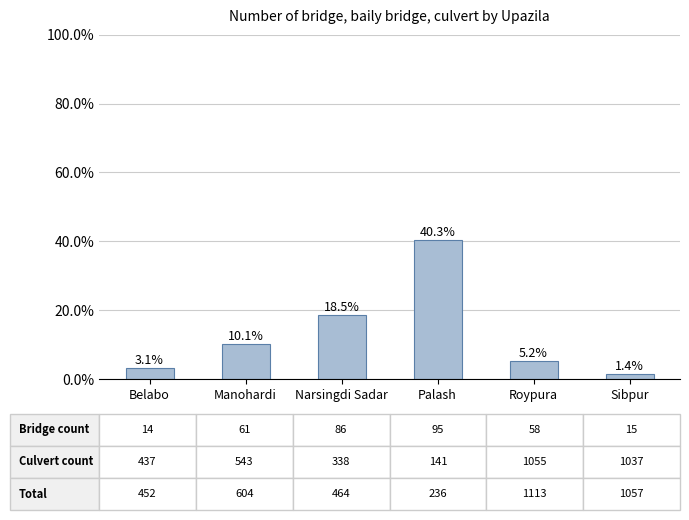

Does the chart contain any negative values?

No